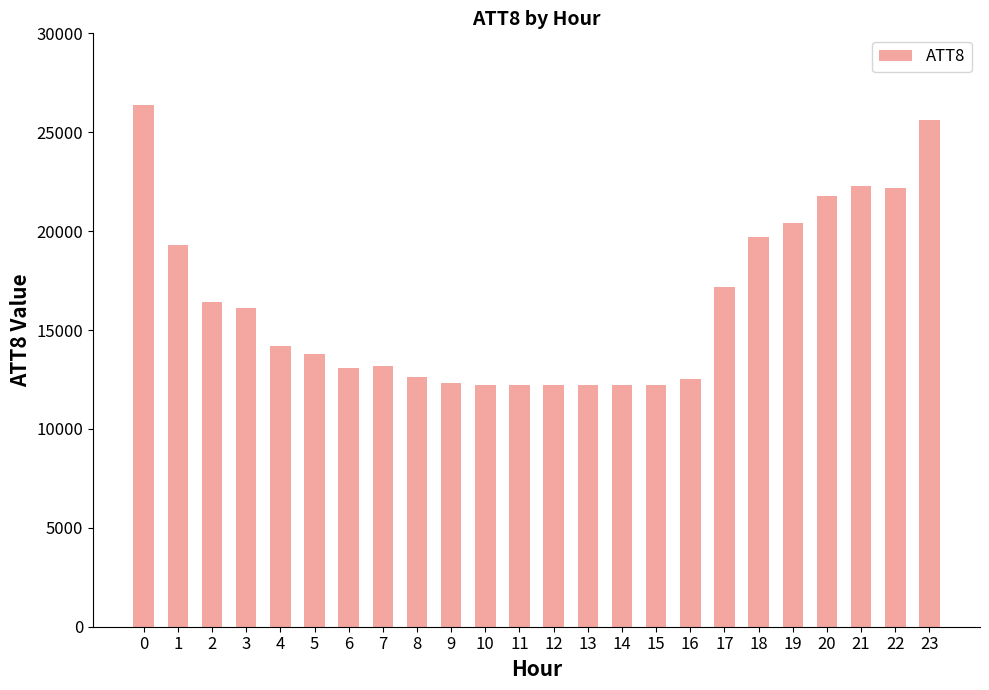

True or false: the data shows 11347 at 18.

False